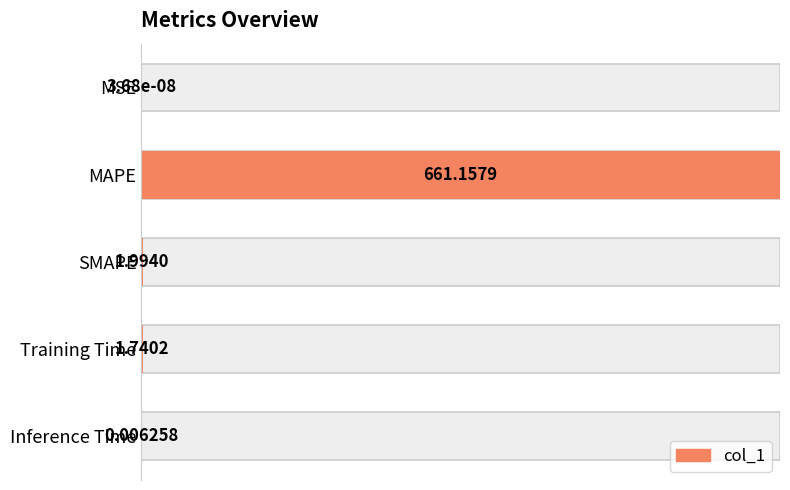

How many distinct data groups are displayed?

1